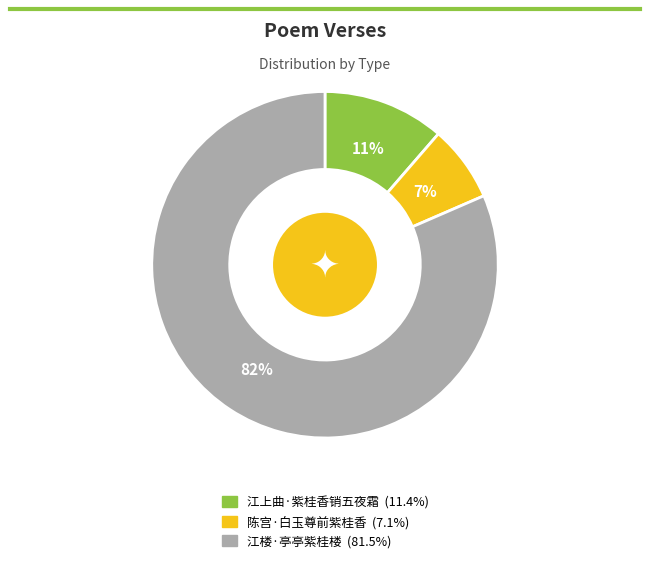

To the nearest percent, what is the average slice percentage?

33%